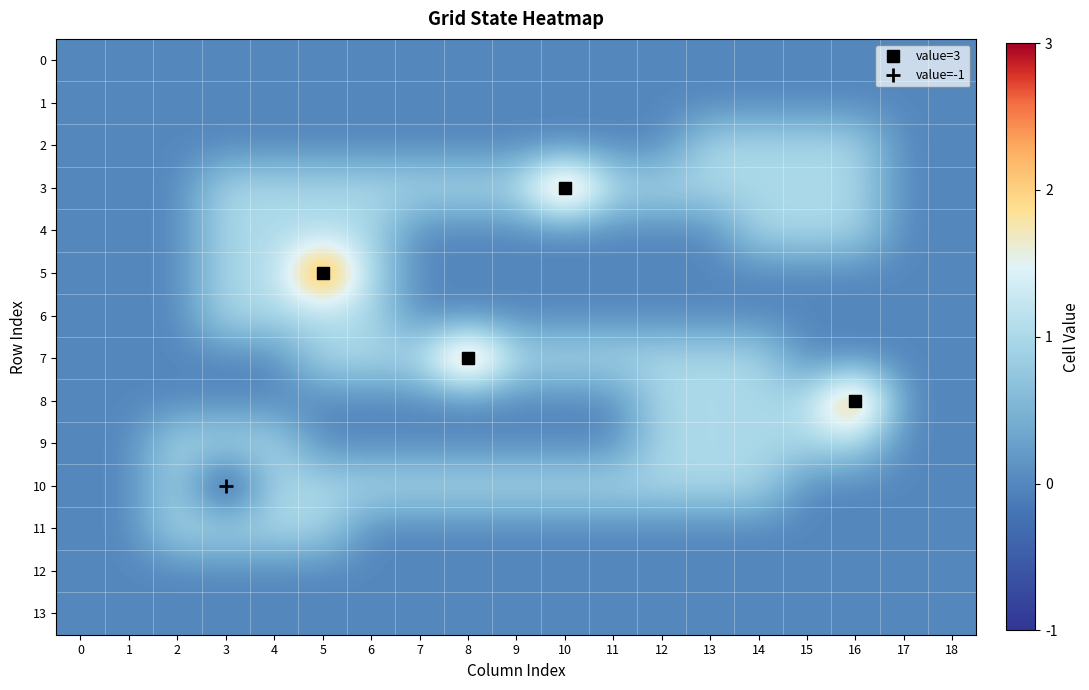

Which series has the widest spread of values?

3